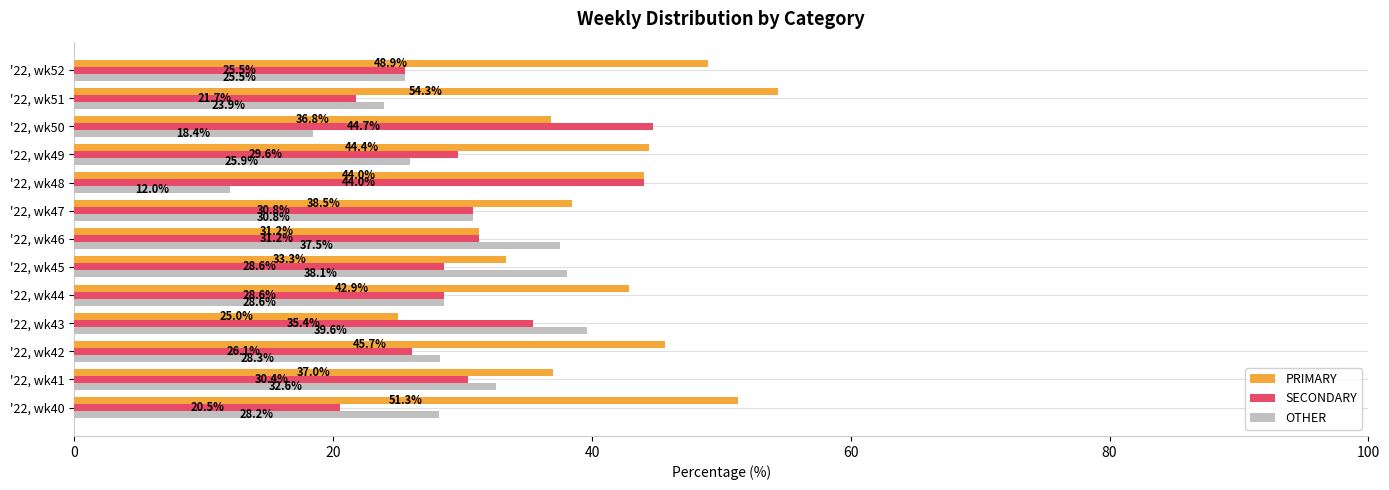

What is the difference between the maximum and minimum values in the OTHER series?

27.6